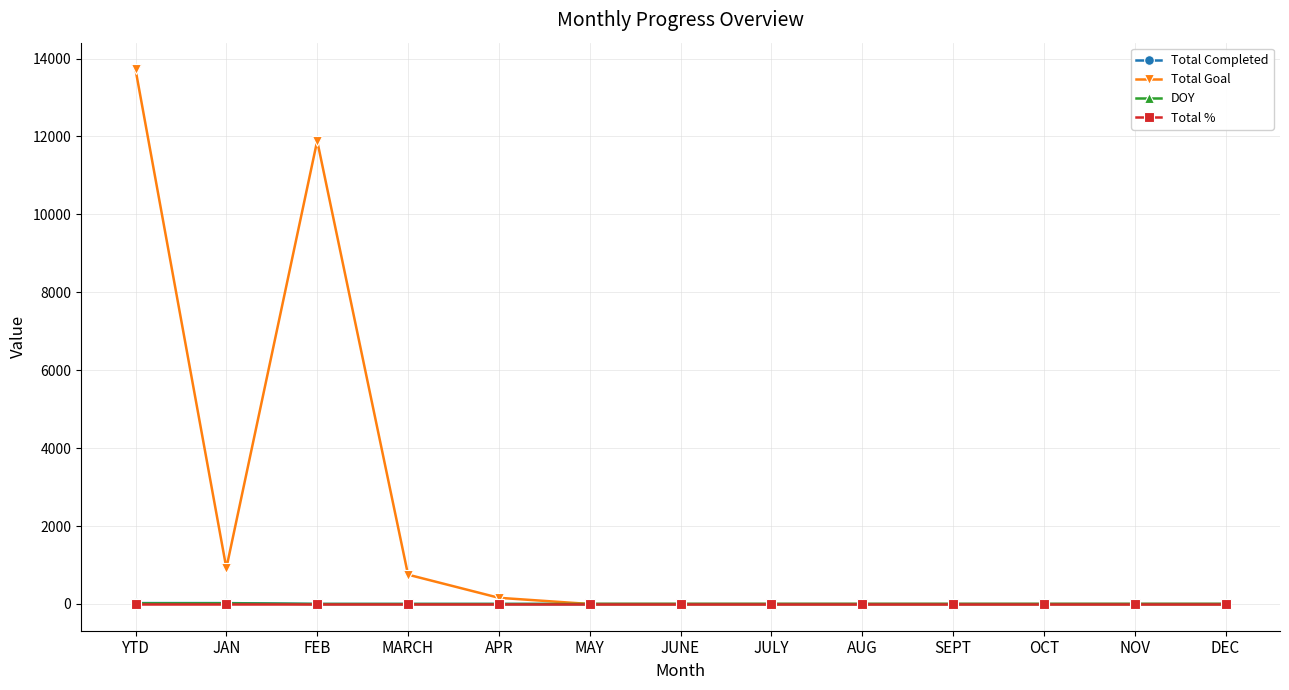

The Total Goal series shows 0 at SEPT. True or false?

True